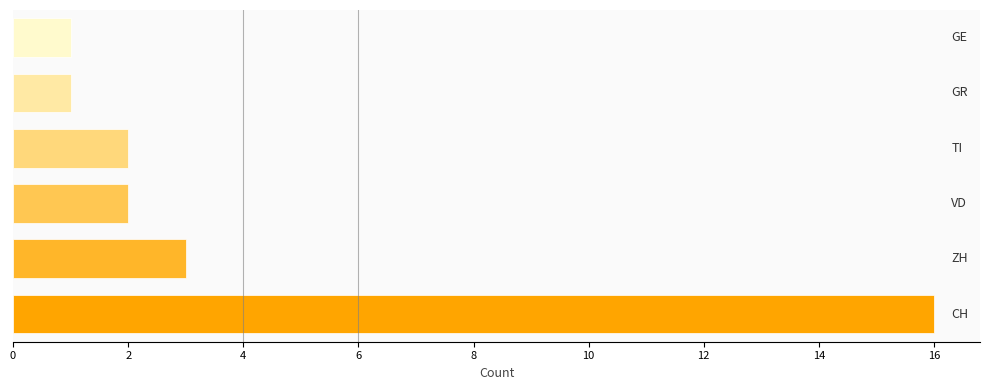

What is the greatest value displayed?

16